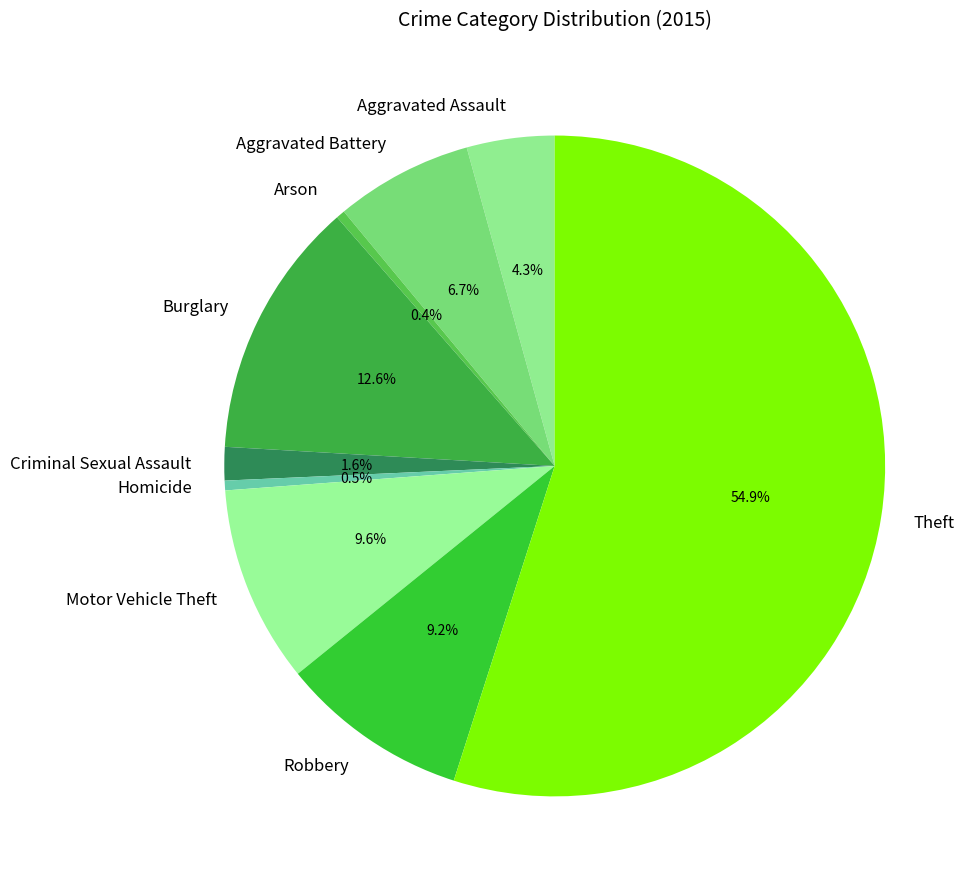

What percentage is the Theft slice, to the nearest percent?

55%